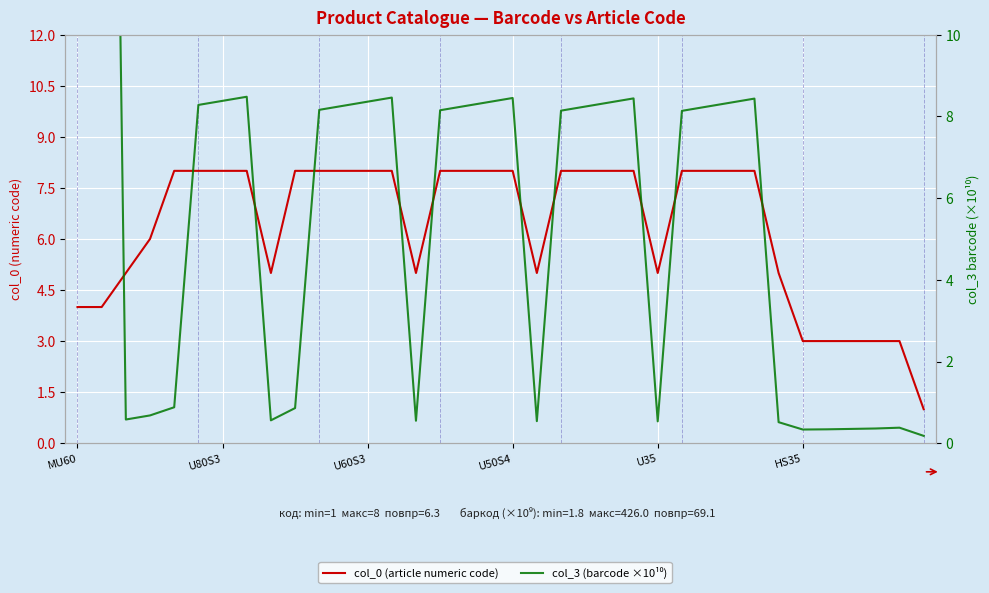

Which has a higher value, 18 or 29?

18